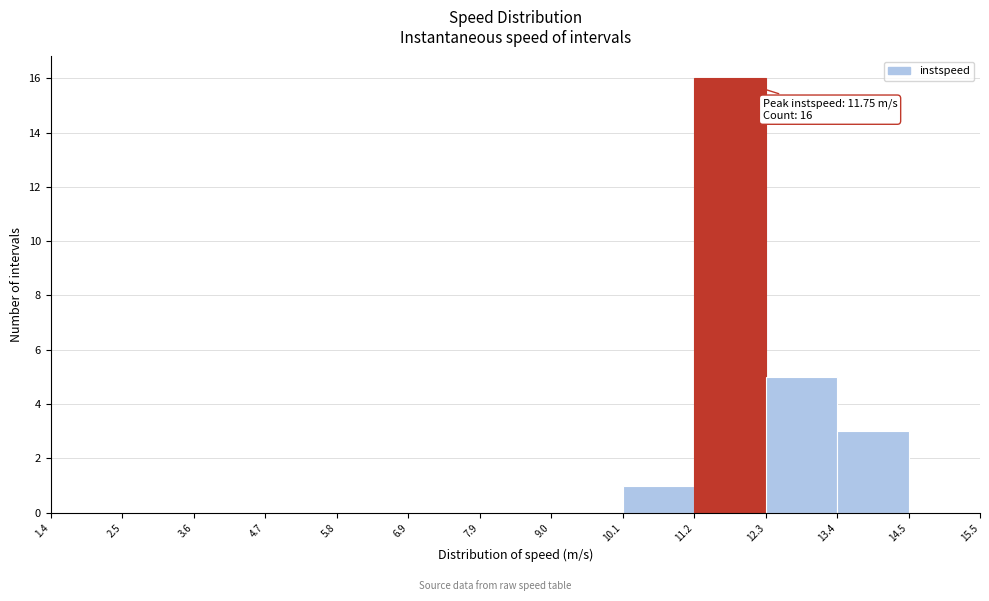

Which range on the x-axis has the tallest bar?

11.2 to 12.3